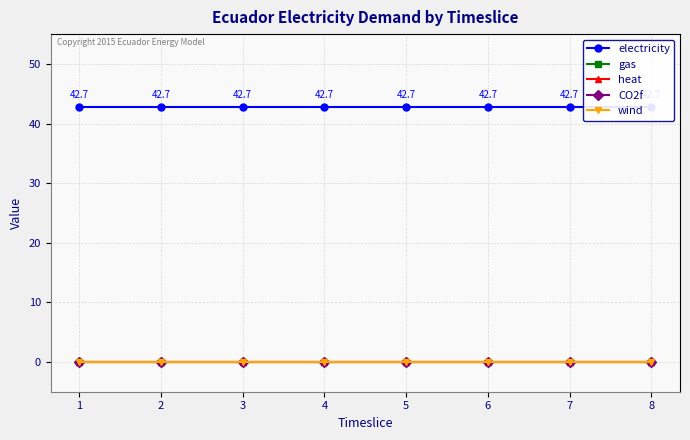

True or false: heat and electricity intersect in this chart.

False